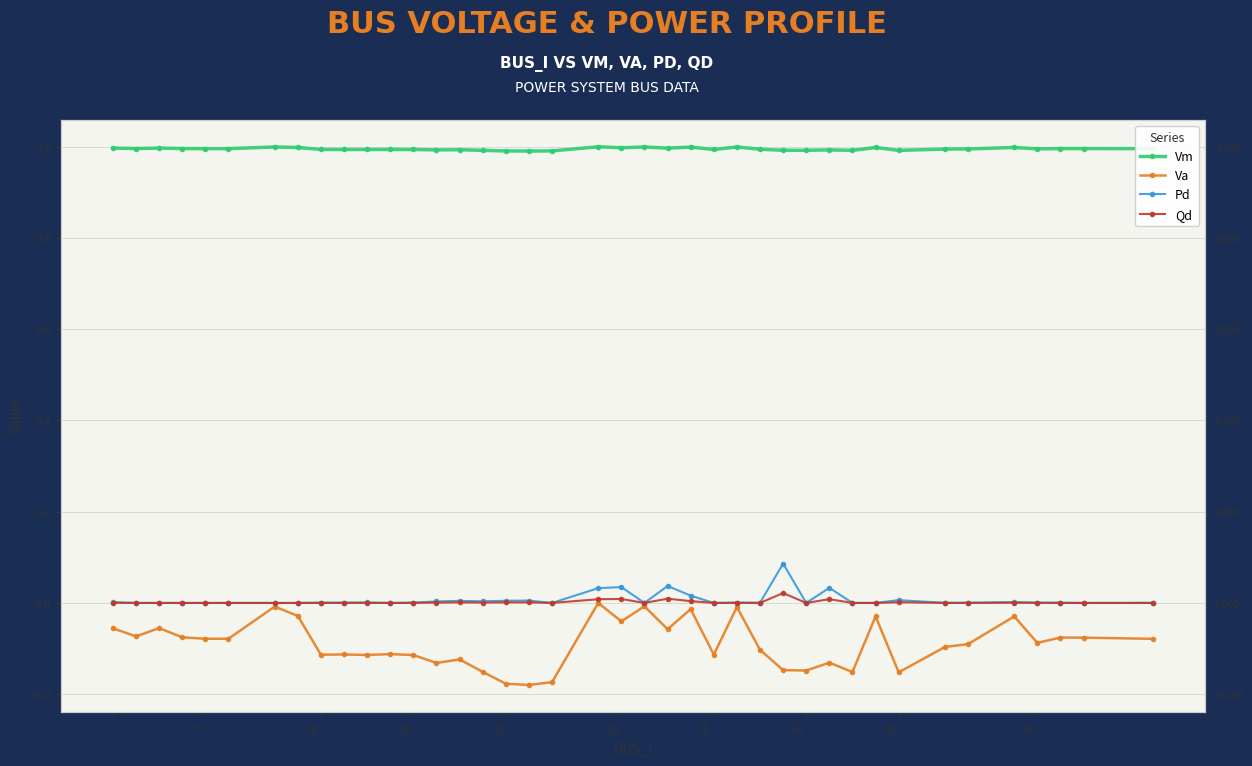

Where is the first local maximum for Pd?

10